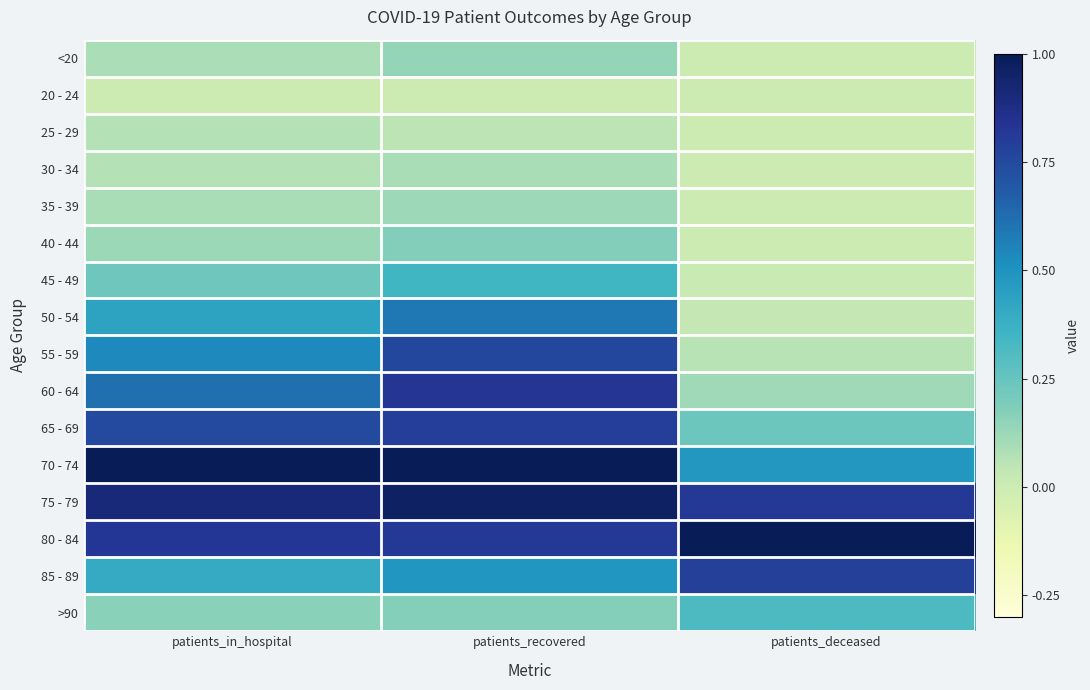

Reading left to right, extract all data points from this chart.

<20: patients_in_hospital=0.1	patients_recovered=0.1	patients_deceased=0.0
20 - 24: patients_in_hospital=0.0	patients_recovered=0.0	patients_deceased=0.0
25 - 29: patients_in_hospital=0.1	patients_recovered=0.0	patients_deceased=0.0
30 - 34: patients_in_hospital=0.1	patients_recovered=0.1	patients_deceased=0.0
35 - 39: patients_in_hospital=0.1	patients_recovered=0.1	patients_deceased=0.0
40 - 44: patients_in_hospital=0.1	patients_recovered=0.2	patients_deceased=0.0
45 - 49: patients_in_hospital=0.2	patients_recovered=0.3	patients_deceased=0.0
50 - 54: patients_in_hospital=0.4	patients_recovered=0.6	patients_deceased=0.0
55 - 59: patients_in_hospital=0.5	patients_recovered=0.8	patients_deceased=0.1
60 - 64: patients_in_hospital=0.6	patients_recovered=0.8	patients_deceased=0.1
65 - 69: patients_in_hospital=0.8	patients_recovered=0.8	patients_deceased=0.2
70 - 74: patients_in_hospital=1.0	patients_recovered=1.0	patients_deceased=0.5
75 - 79: patients_in_hospital=0.9	patients_recovered=1.0	patients_deceased=0.8
80 - 84: patients_in_hospital=0.8	patients_recovered=0.8	patients_deceased=1.0
85 - 89: patients_in_hospital=0.4	patients_recovered=0.5	patients_deceased=0.8
>90: patients_in_hospital=0.2	patients_recovered=0.2	patients_deceased=0.3